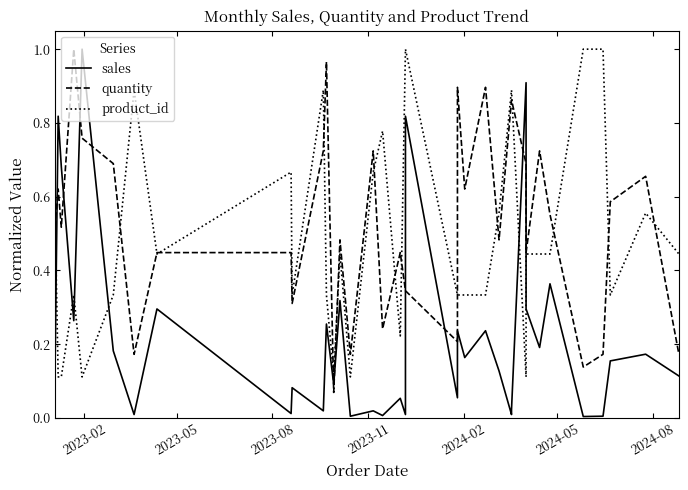

In product_id, how many points are higher than both neighbors (excluding endpoints)?

7